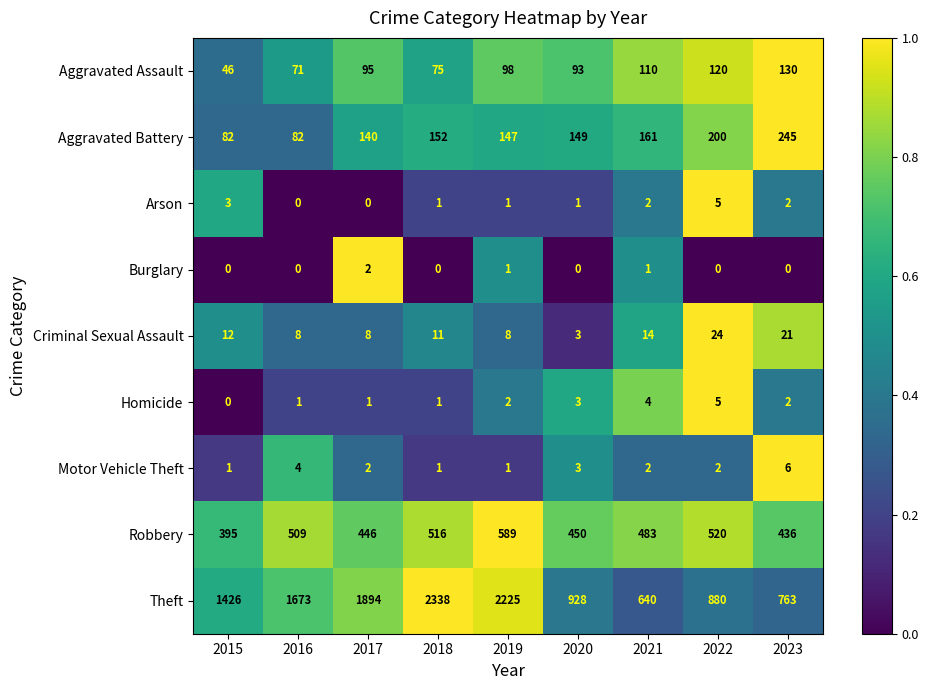

Is the value of Aggravated Assault at 2022 greater than the value of Aggravated Battery at 2019?

No